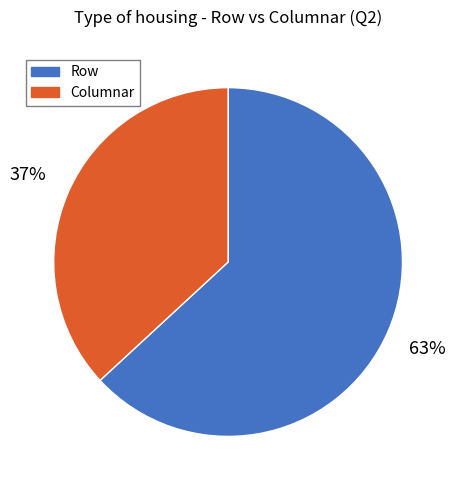

The Columnar slice represents 37% of the pie. True or false?

True